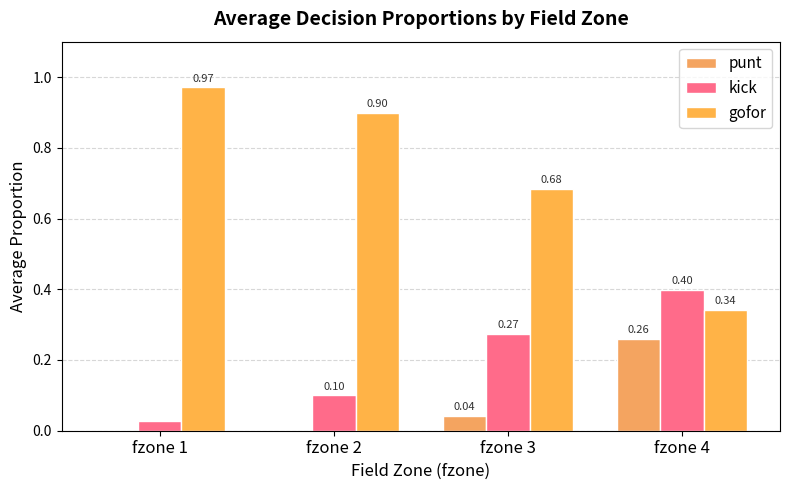

What is the difference between the maximum and minimum values in the gofor series?

0.6